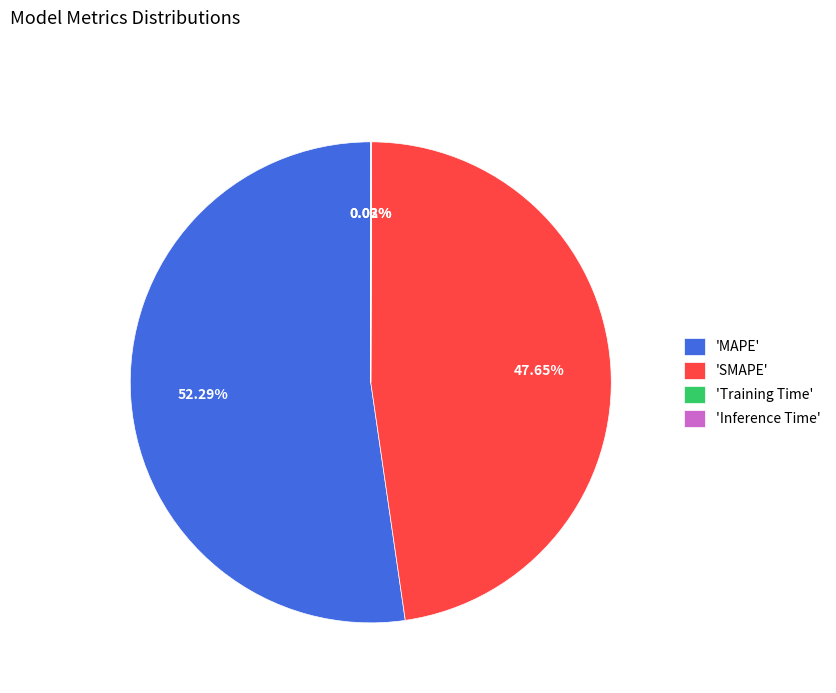

Which slice represents more than half of the pie?

'MAPE'